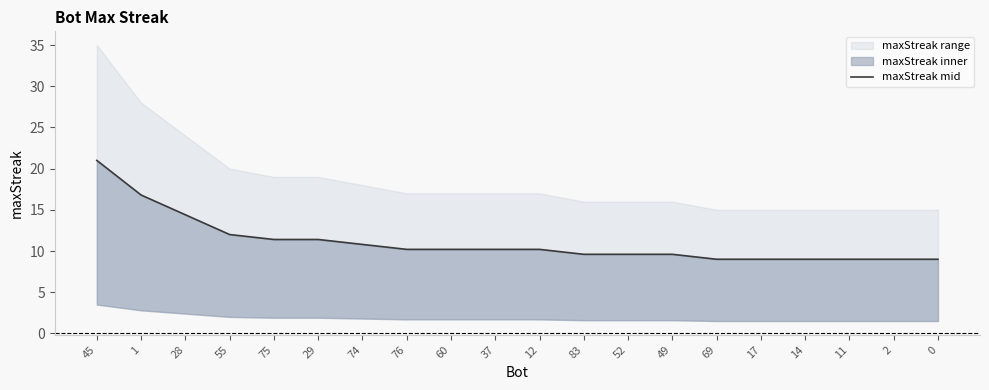

Reading right to left, transcribe all the data shown in this chart.

0=9.0	2=9.0	11=9.0	14=9.0	17=9.0	69=9.0	49=9.6	52=9.6	83=9.6	12=10.2	37=10.2	60=10.2	76=10.2	74=10.8	29=11.4	75=11.4	55=12.0	28=14.4	1=16.8	45=21.0